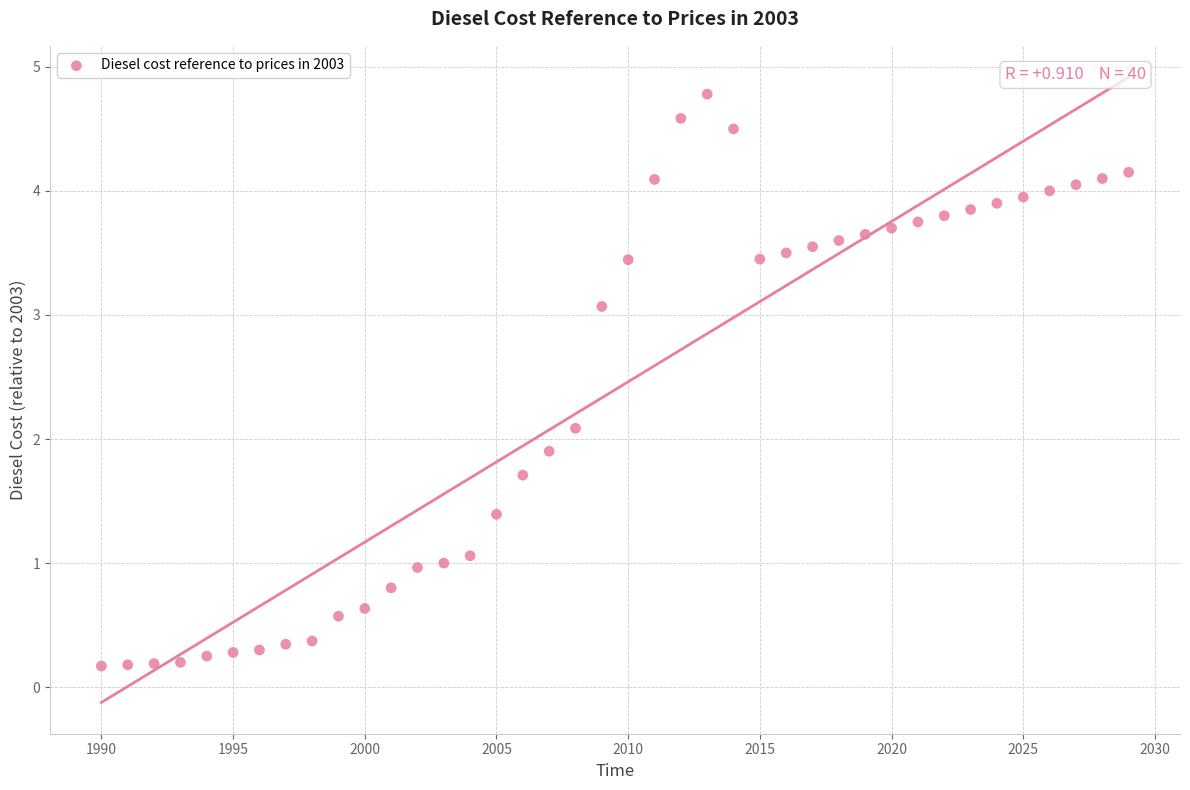

What is the range of X values (max minus min)?

39.0